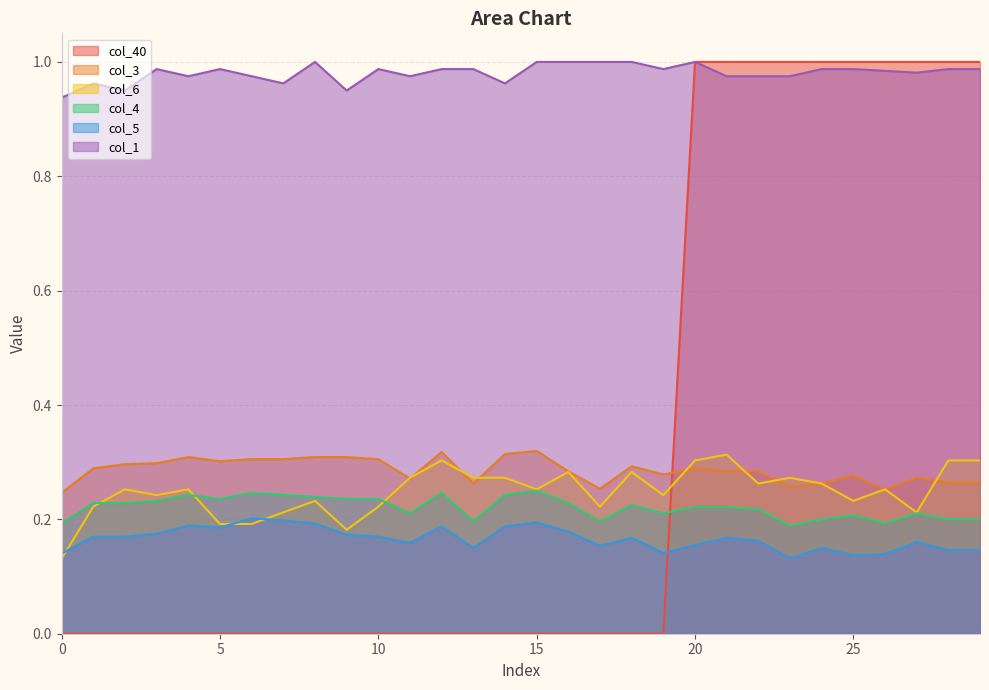

What is the minimum value for col_5?

0.1